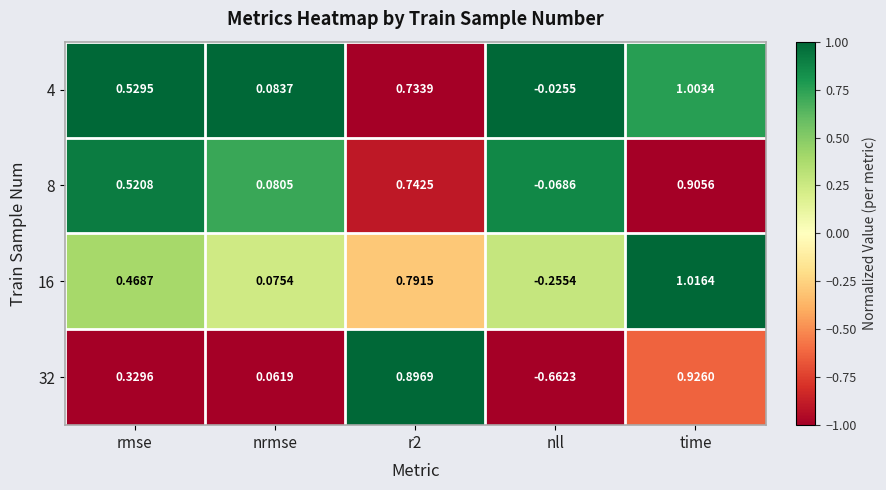

How many values in 8 are below zero?

1